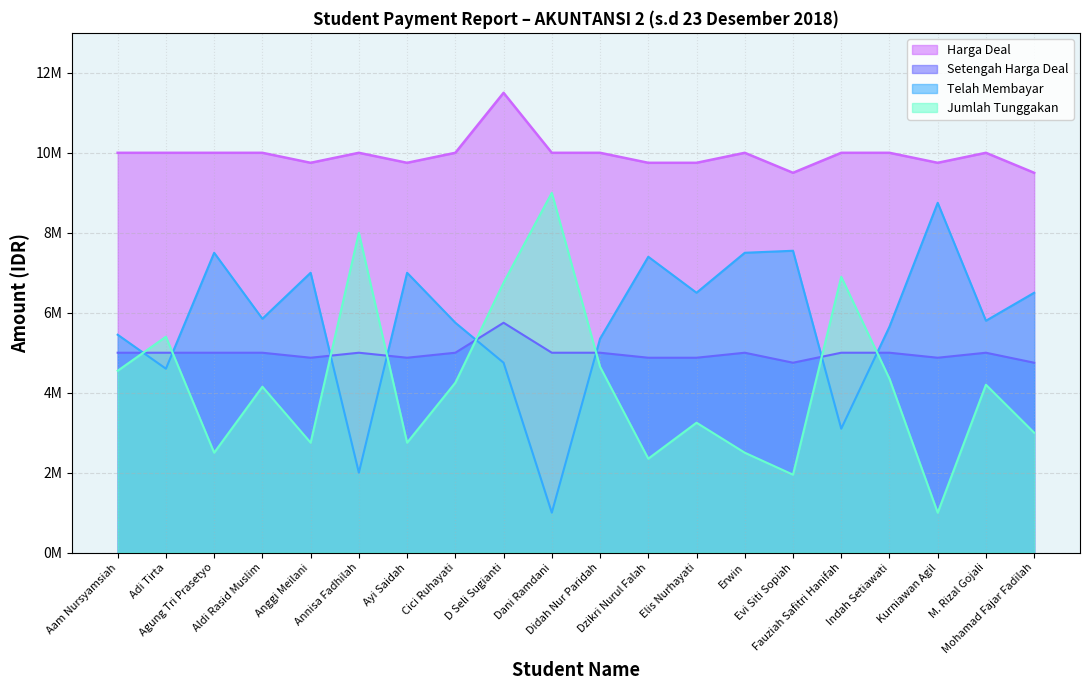

Rank the series by their maximum value, from highest to lowest.

Harga Deal, Jumlah Tunggakan, Telah Membayar, Setengah Harga Deal